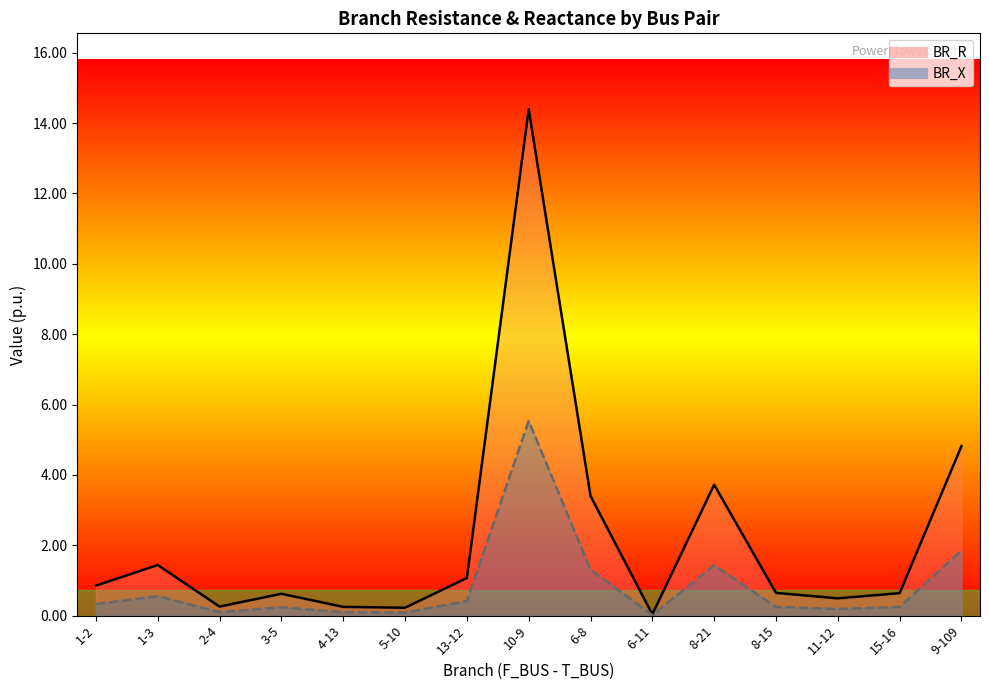

Rank the series by their maximum value, from lowest to highest.

BR_X, BR_R